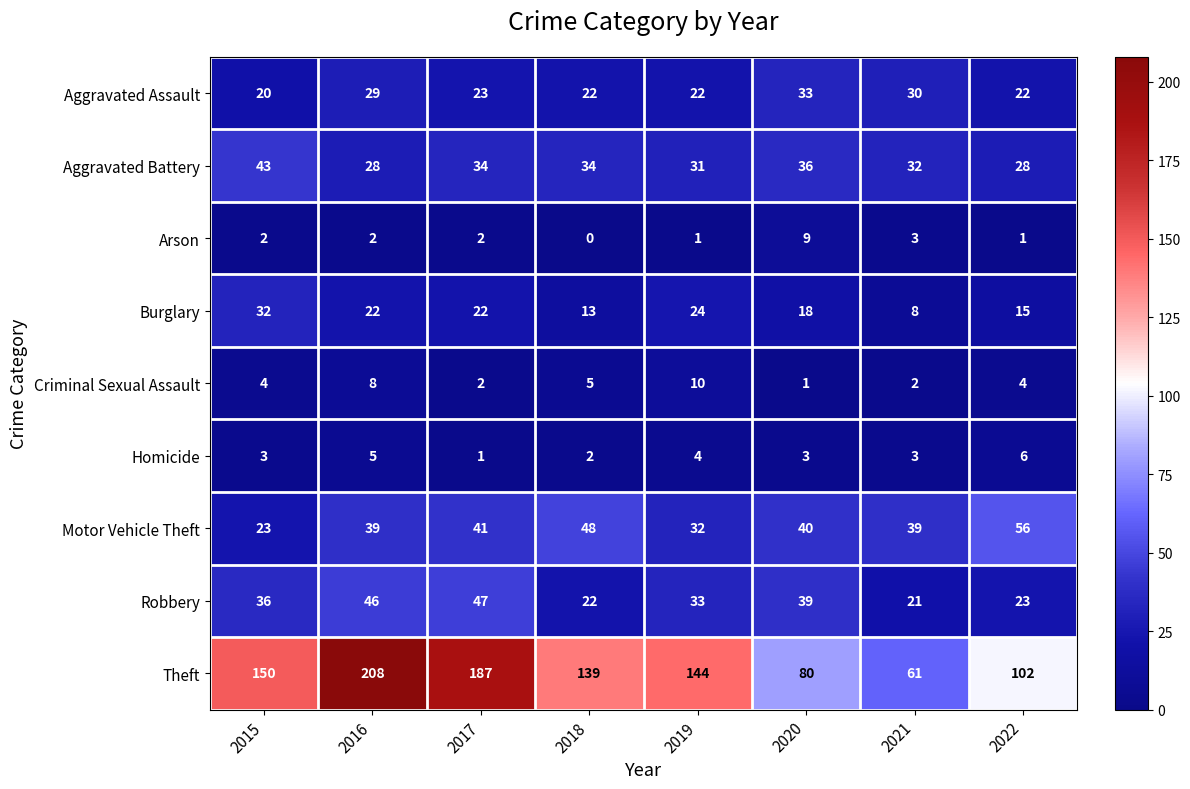

Which category has the highest value across all series?

2016